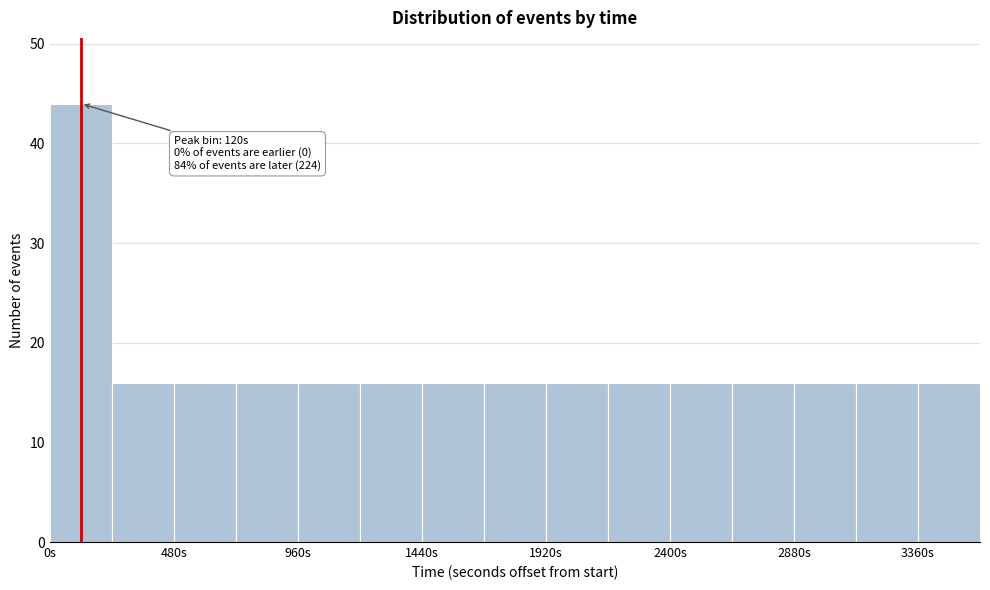

Over which range of the x-axis is the bar tallest?

0 to 250